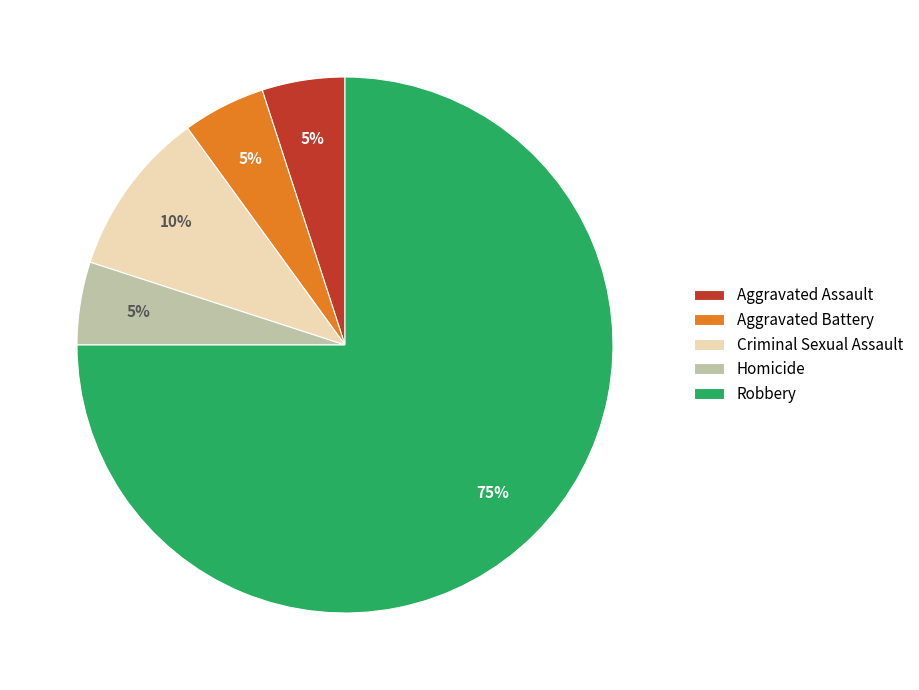

Is there any slice that represents more than half of the pie?

Yes